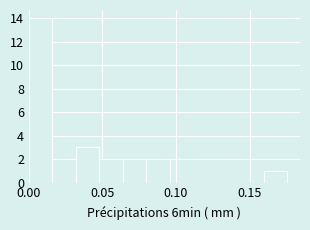

Read against the x-axis, roughly where is the centre of the tallest bar?

0.010